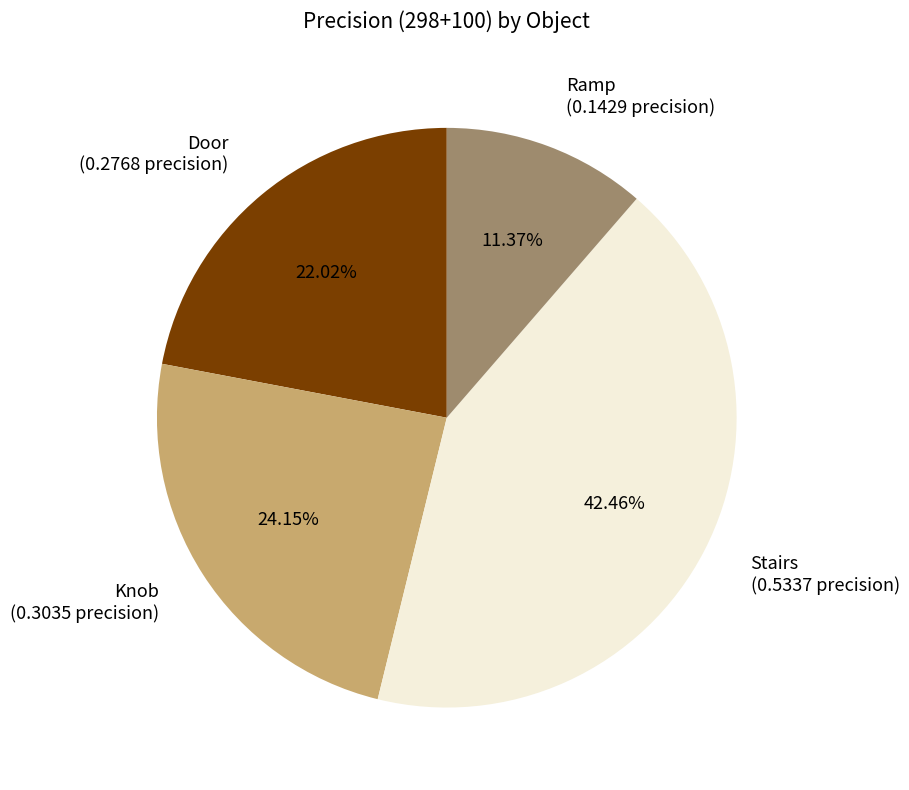

How many segments does this pie chart have?

4